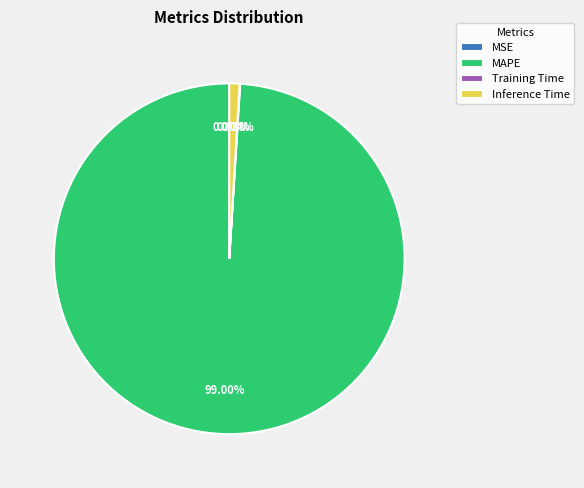

Which has a higher value, MAPE or Inference Time?

MAPE